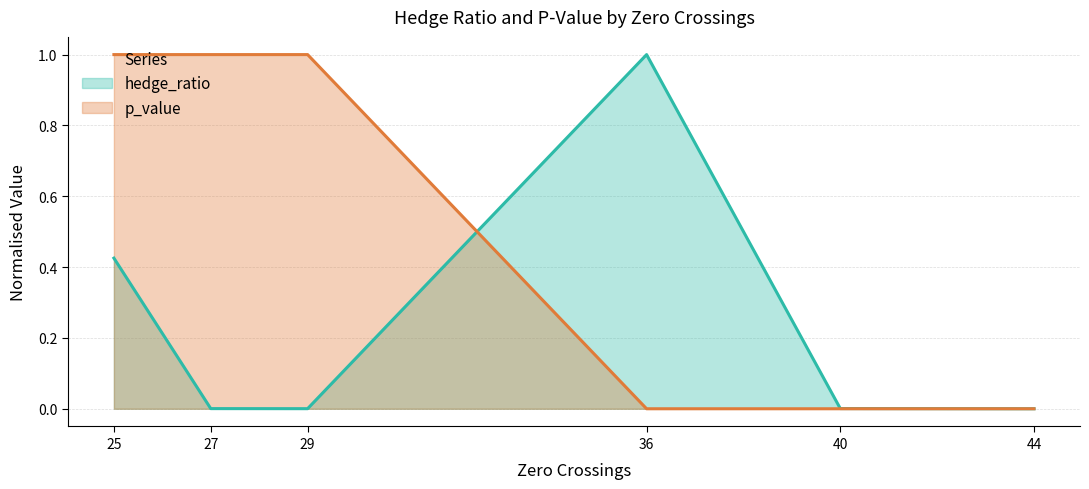

What is the maximum value shown in the chart?

1.0